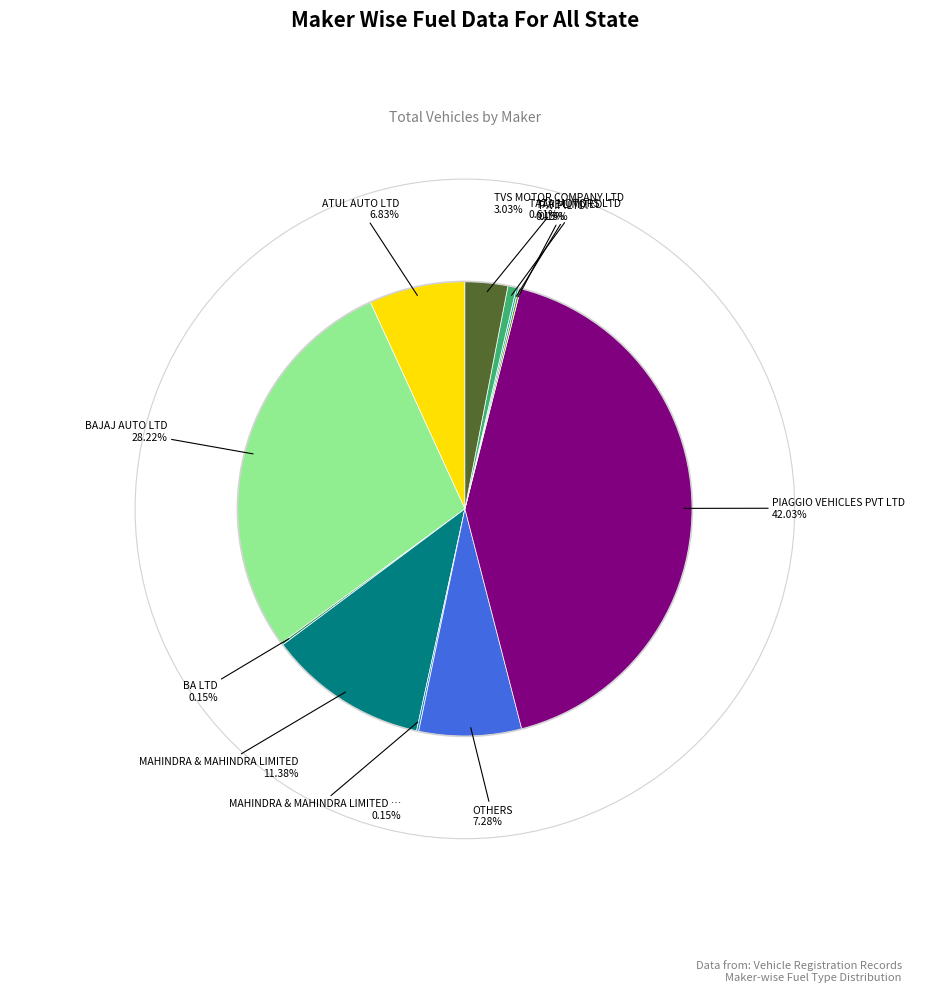

Is there a majority slice in this chart?

No